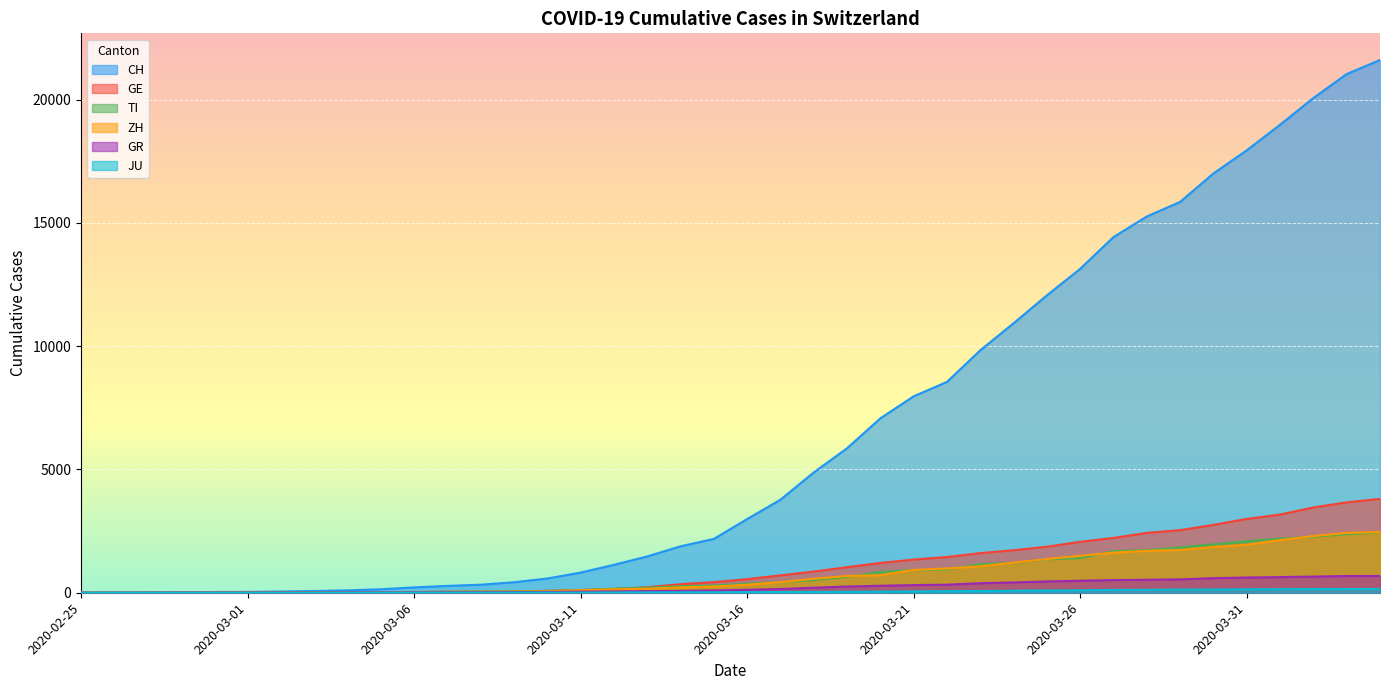

Is the value of GE at 2020-03-10 greater than the value of CH at 2020-03-10?

No